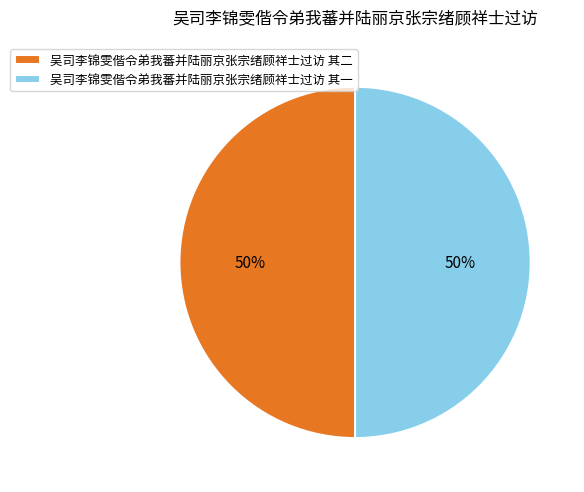

The 吴司李锦雯偕令弟我蕃并陆丽京张宗绪顾祥士过访 其二 slice represents 50% of the pie. True or false?

True